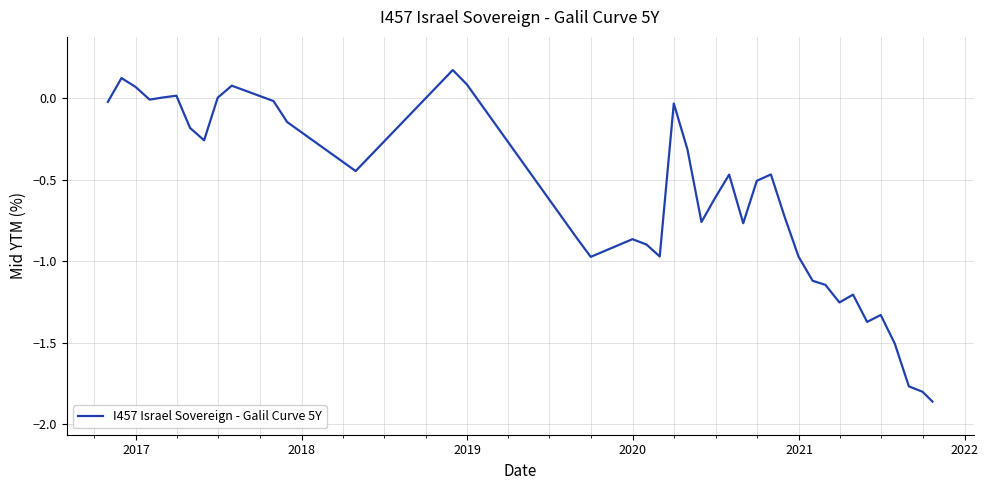

What is the difference between the maximum and minimum values?

2.0